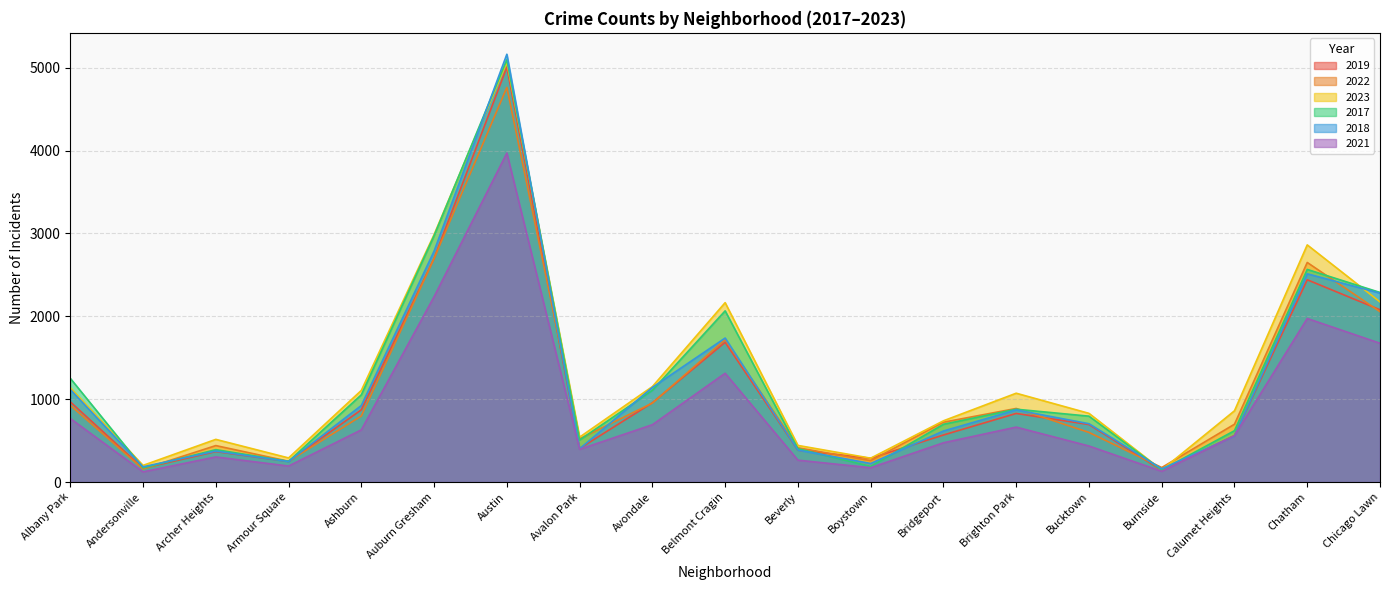

What value does the 2019 series have at Albany Park, to the nearest 10?

970